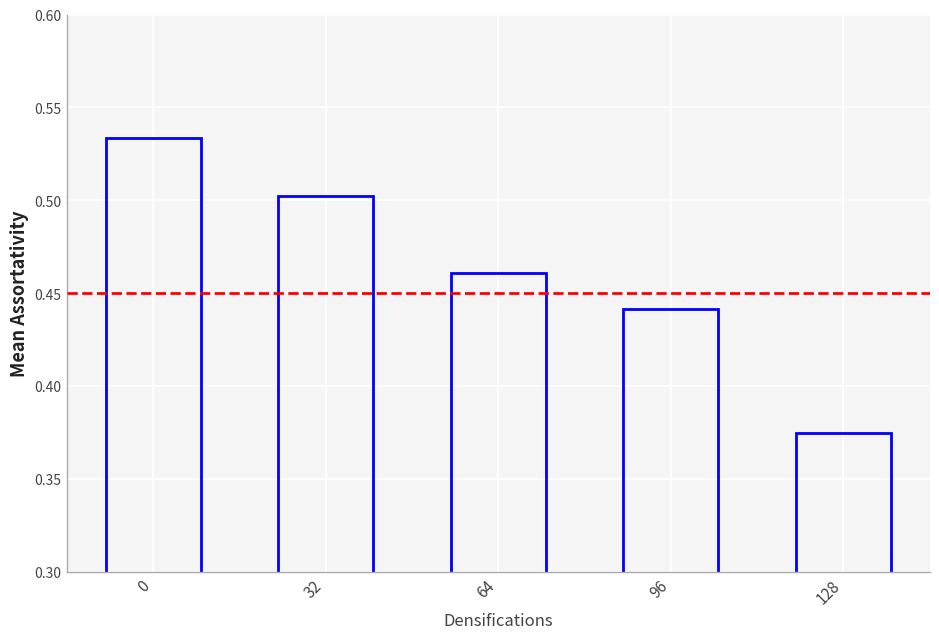

True or false: the data shows 0.2 at 128.

False